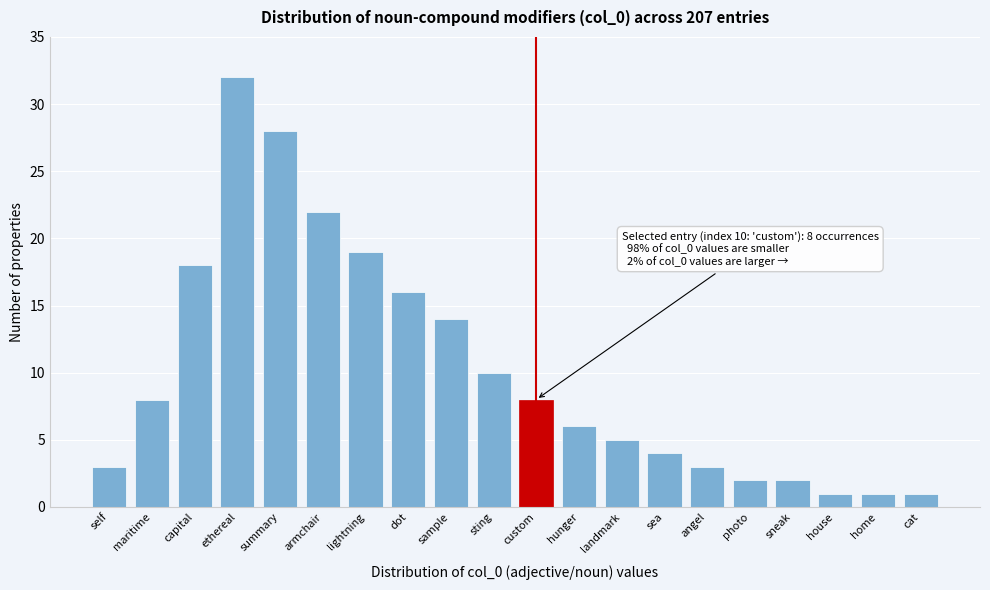

Reading right to left, extract all data points from this chart.

cat=1	home=1	house=1	sneak=2	photo=2	angel=3	sea=4	landmark=5	hunger=6	custom=8	sting=10	sample=14	dot=16	lightning=19	armchair=22	summary=28	ethereal=32	capital=18	maritime=8	self=3